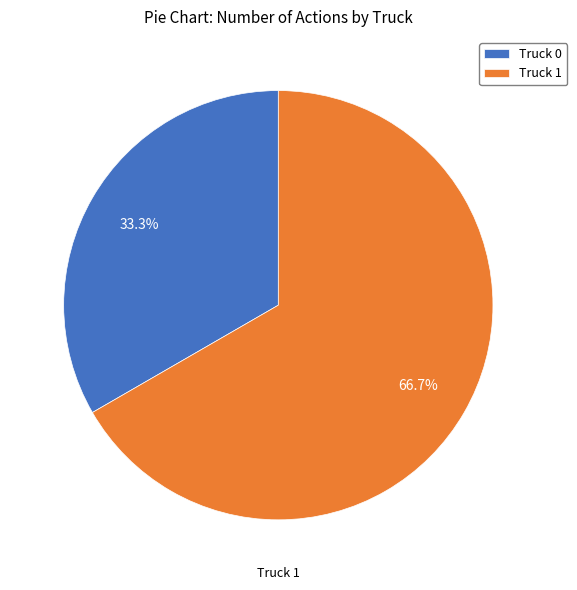

Rank the categories by value from highest to lowest.

Truck 1, Truck 0